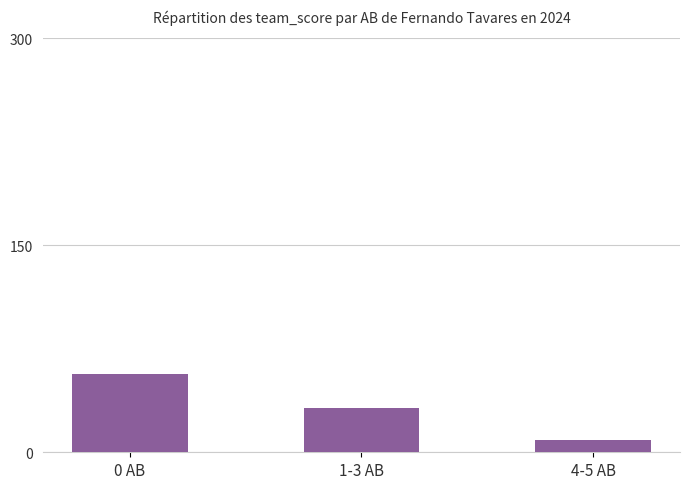

The chart shows a value of 32 at 1-3 AB. True or false?

True